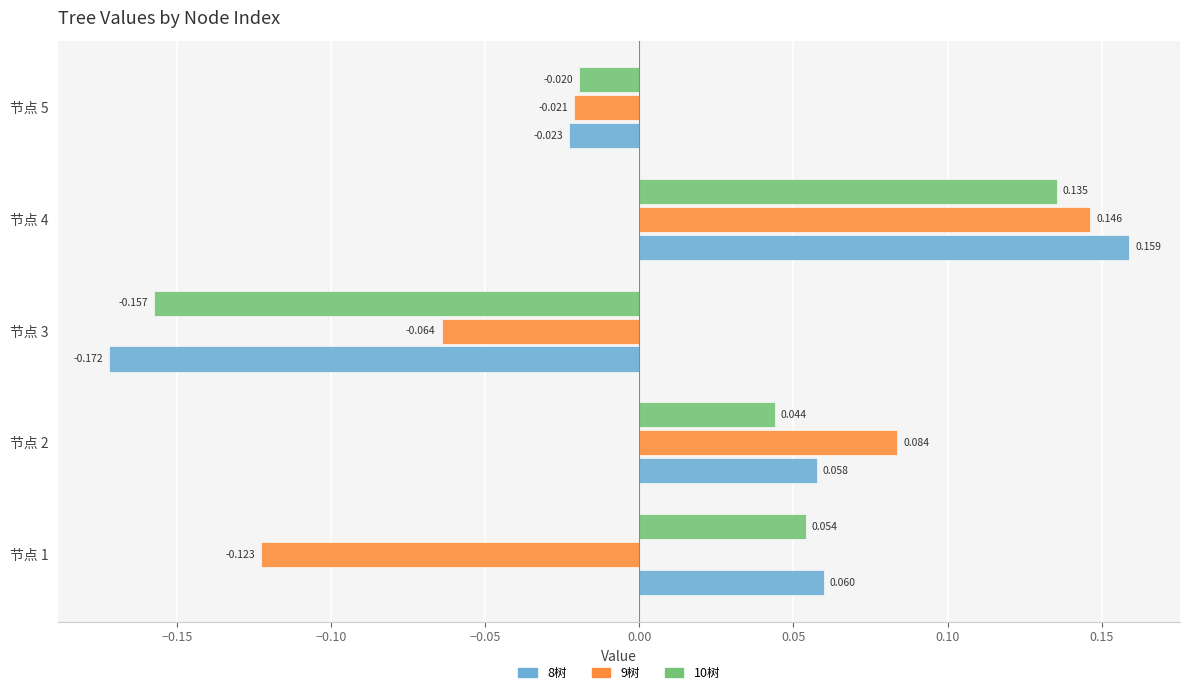

What are all the series names shown in the legend?

8树, 9树, 10树